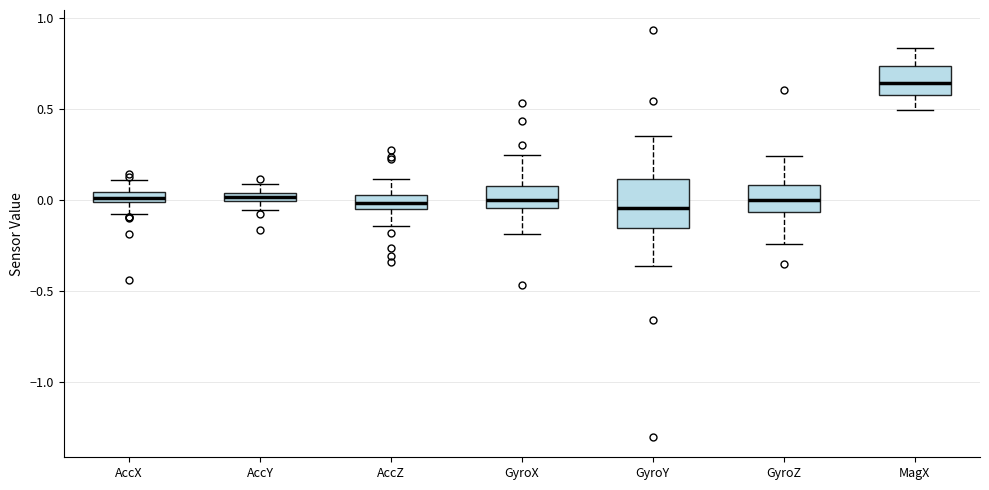

Which box is the tallest, from its lower edge to its upper edge?

GyroY